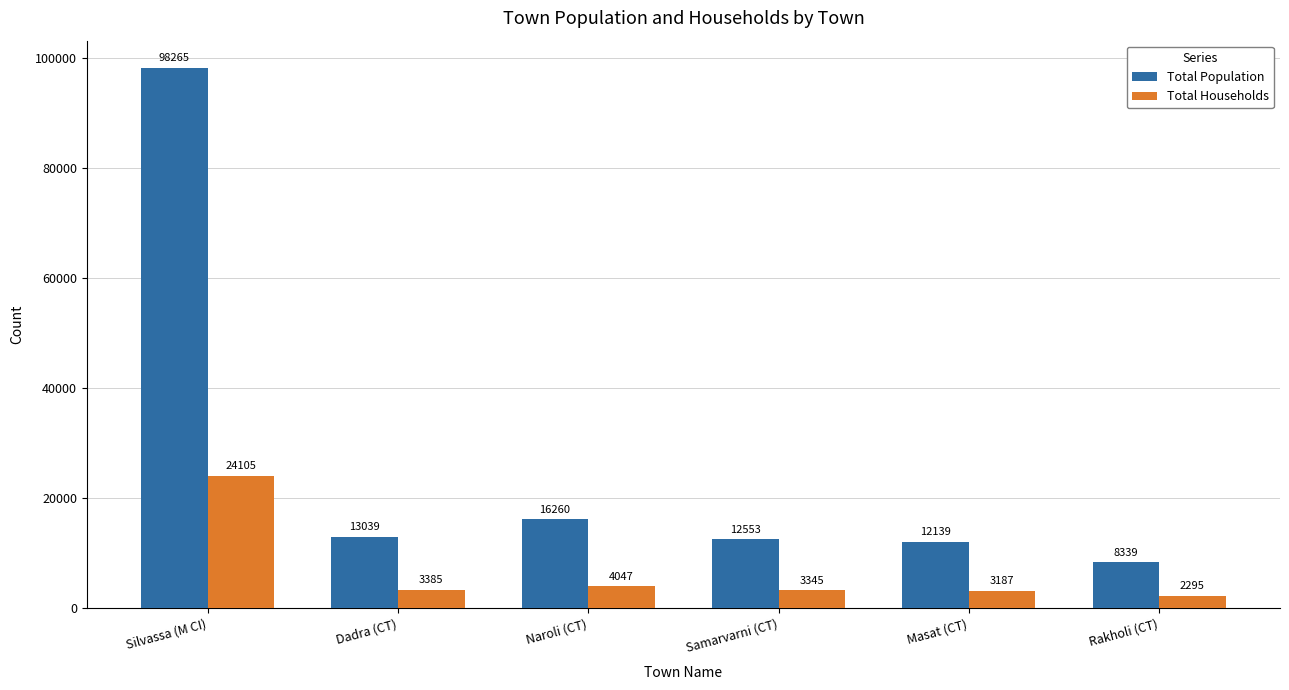

Rank the categories by Total Households value from highest to lowest.

Silvassa (M CI), Naroli (CT), Dadra (CT), Samarvarni (CT), Masat (CT), Rakholi (CT)